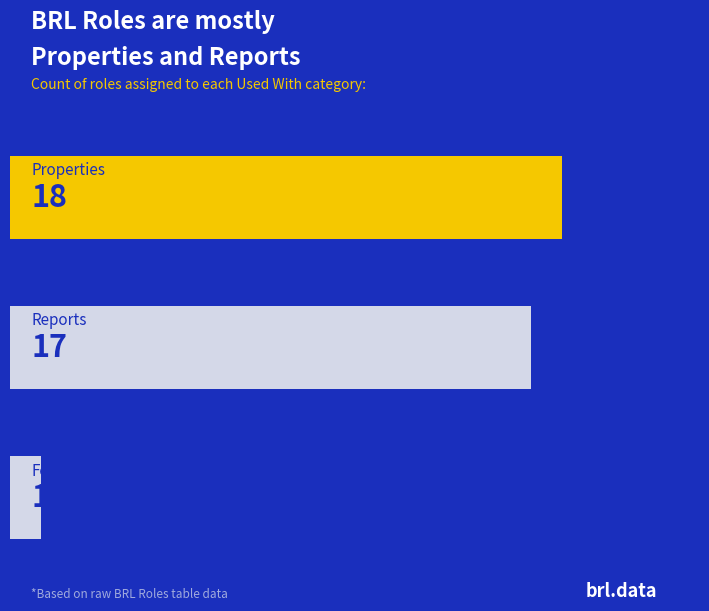

What is the greatest value displayed?

18